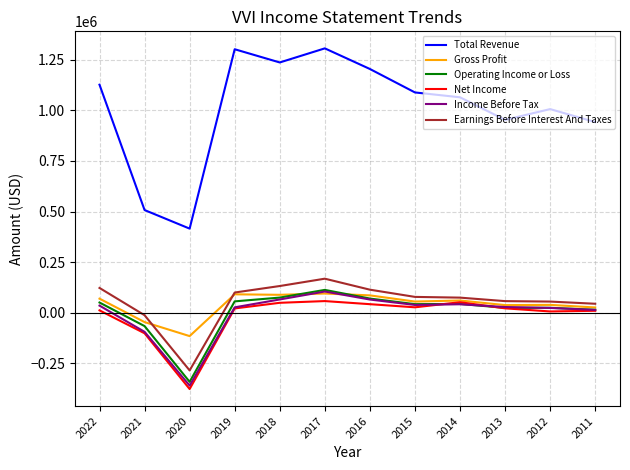

What is the approximate value of Income Before Tax at 2021, to the nearest 100?

-95100